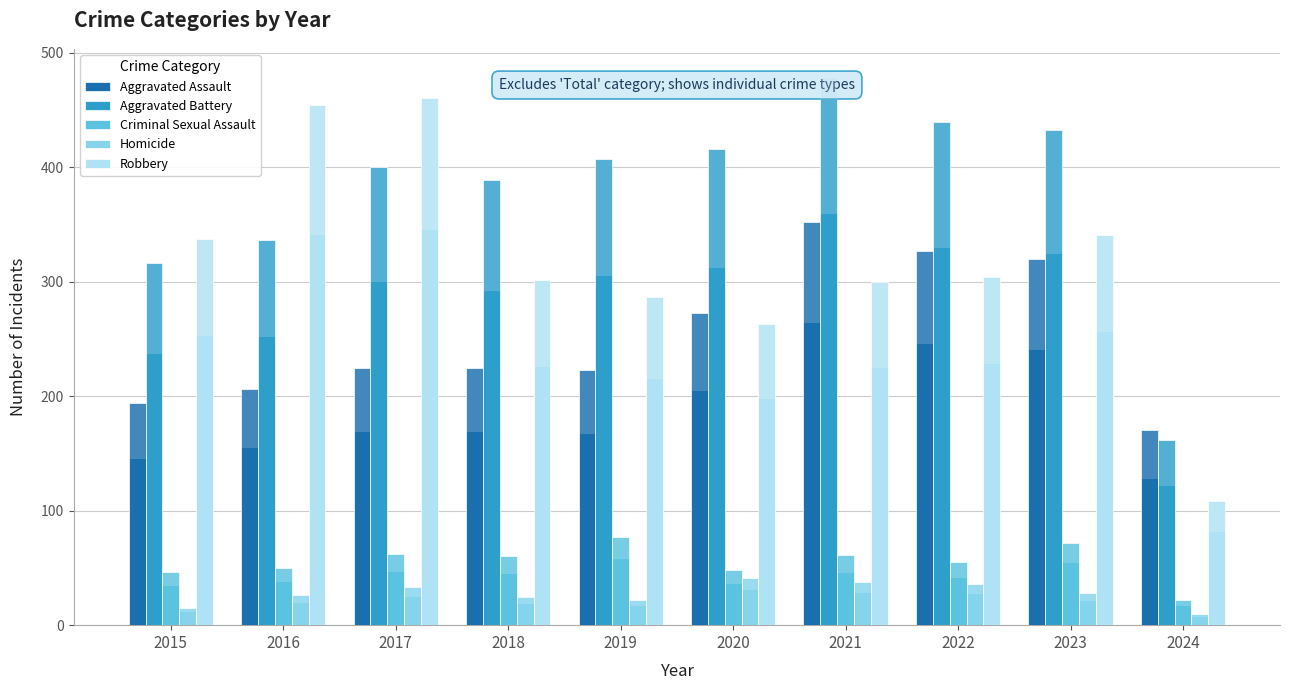

At how many categories does at least one series exceed 92?

10